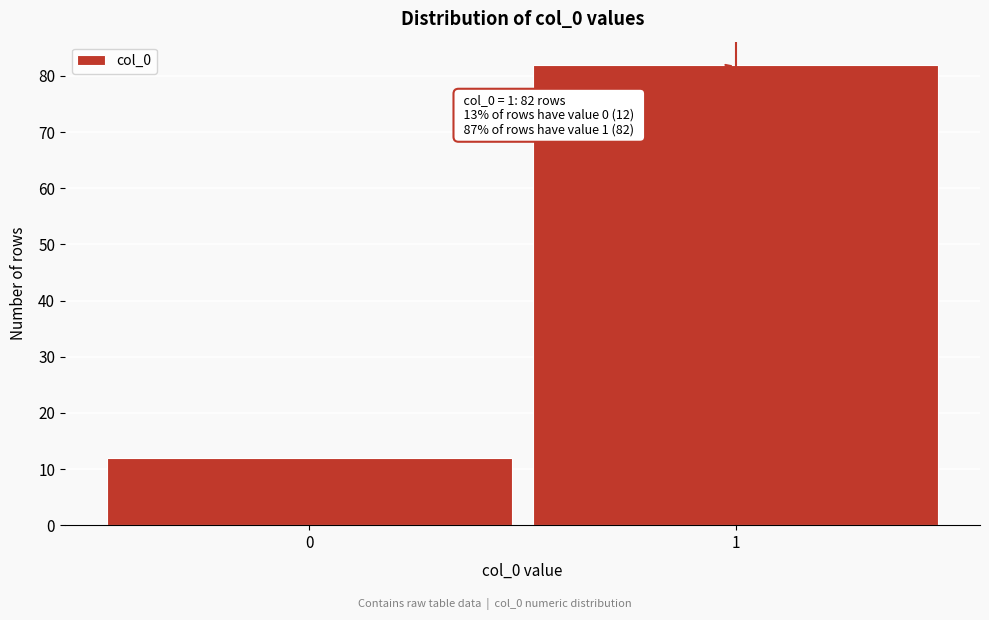

Reading left to right, extract all data points from this chart.

0=12	1=82